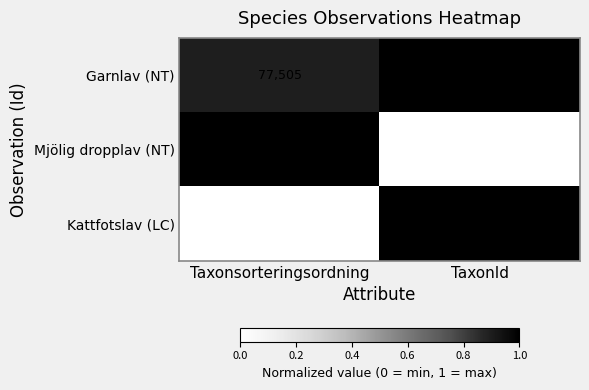

Which category has the highest value in the Kattfotslav (LC) series?

Taxonsorteringsordning